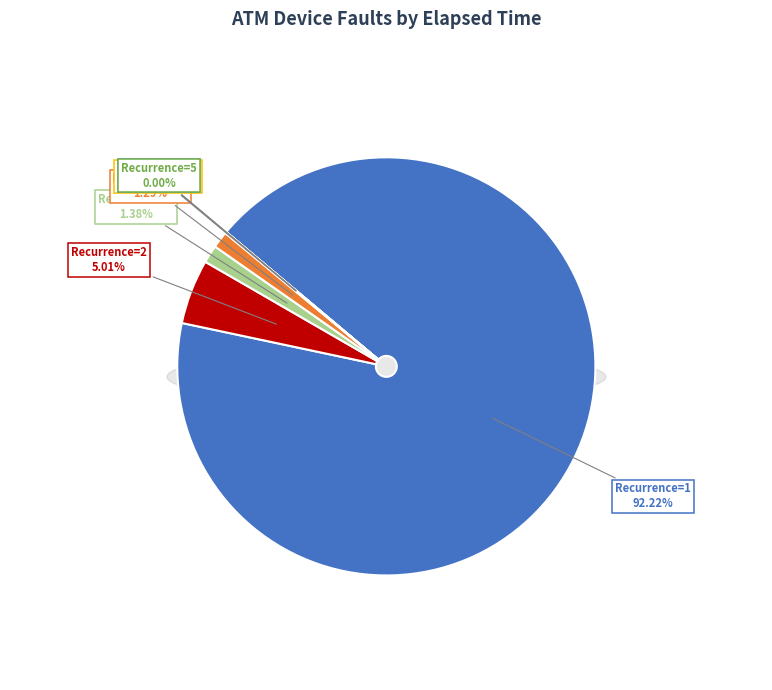

Which category has the biggest portion of the pie?

1